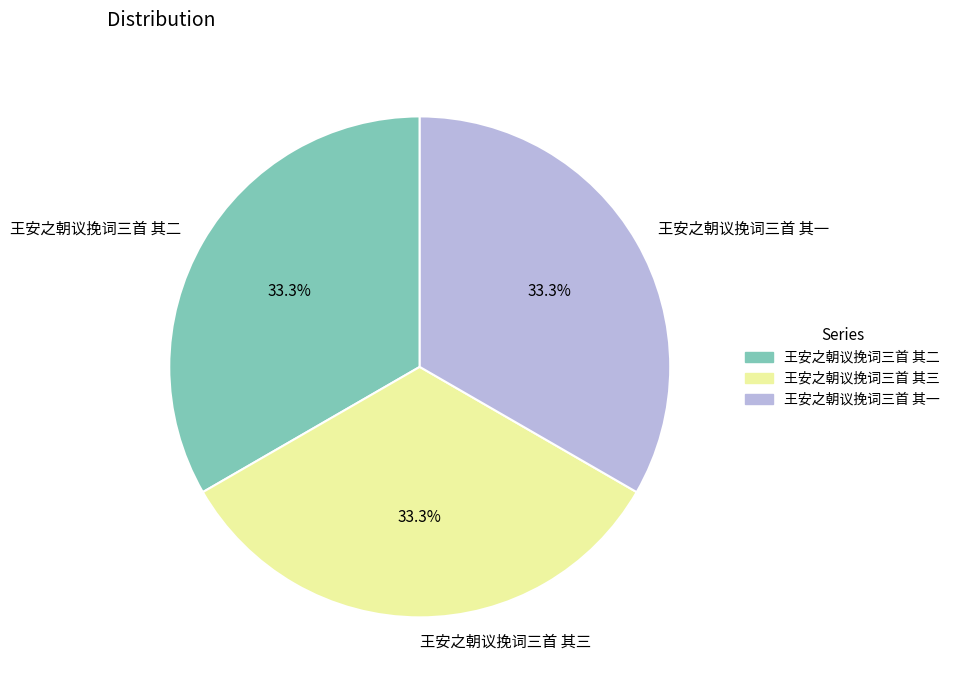

Does any single category account for the majority?

No